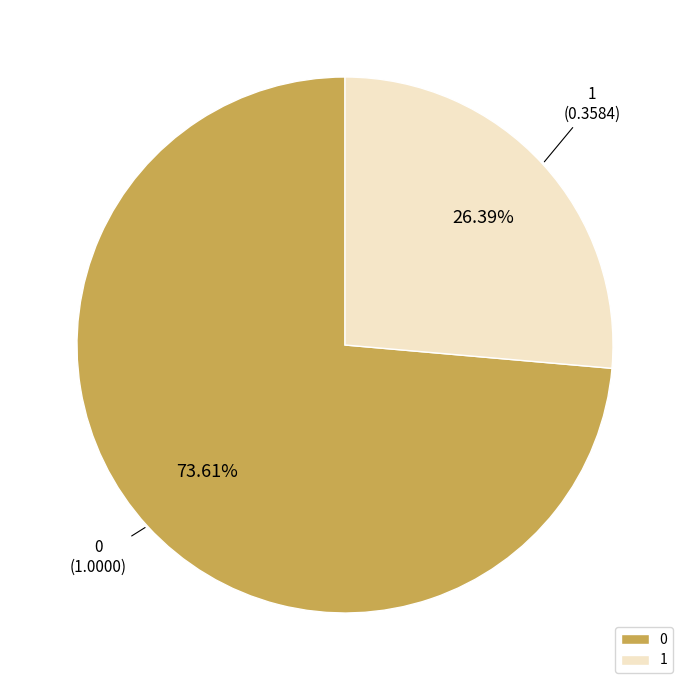

Combined, do 0 and 1 account for over 50%?

Yes